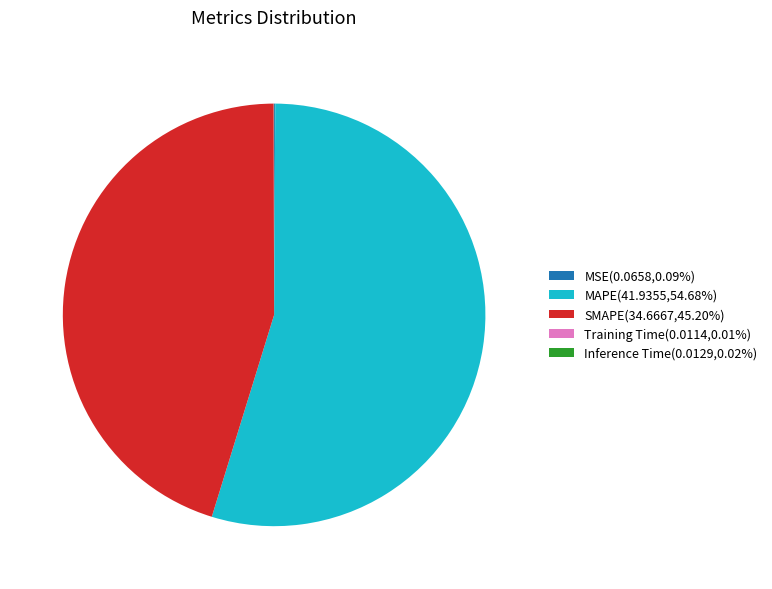

Combined, do MAPE(41.9355,54.68%) and SMAPE(34.6667,45.20%) account for over 50%?

Yes